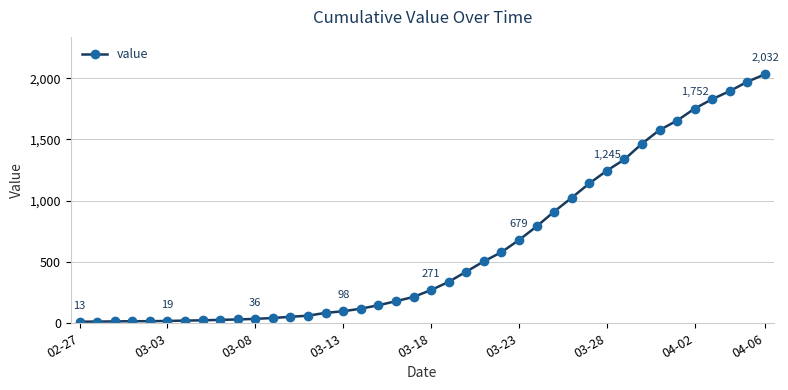

What is the average value?

616